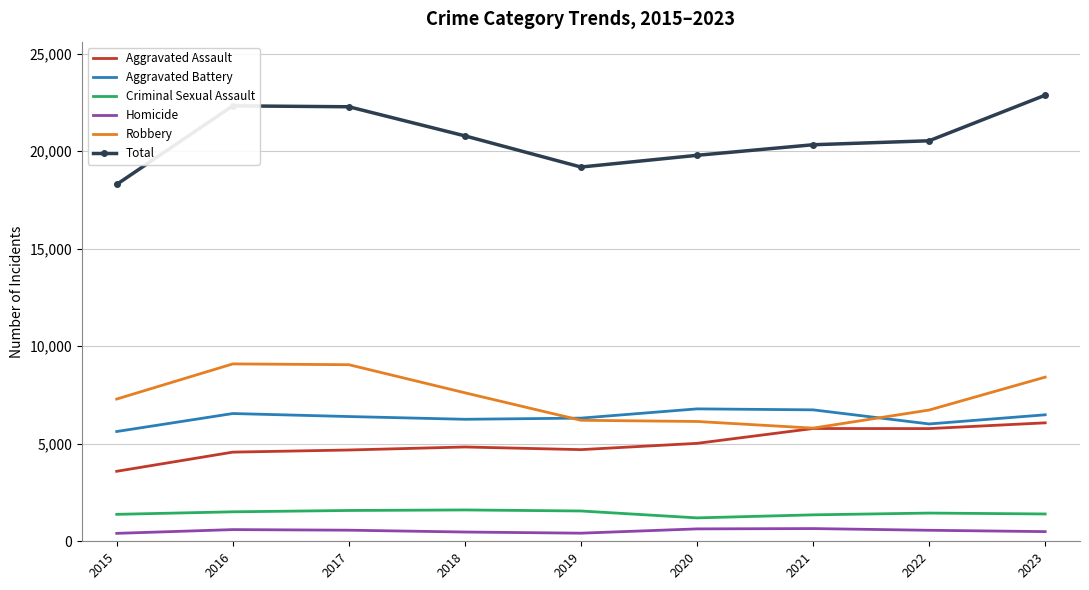

Which series has the widest spread of values?

Total